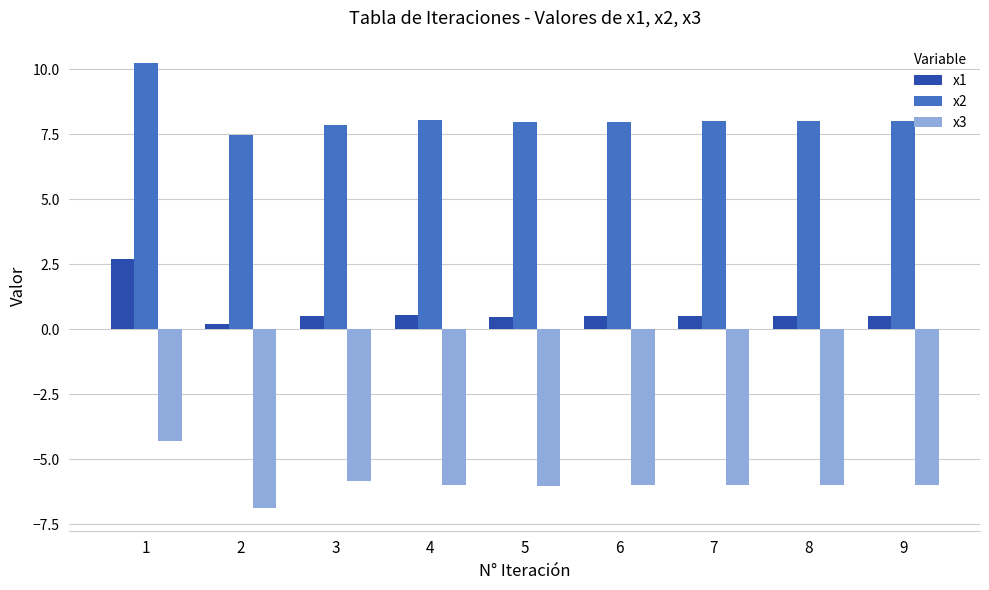

What is the difference between the maximum and minimum values in the x1 series?

2.5